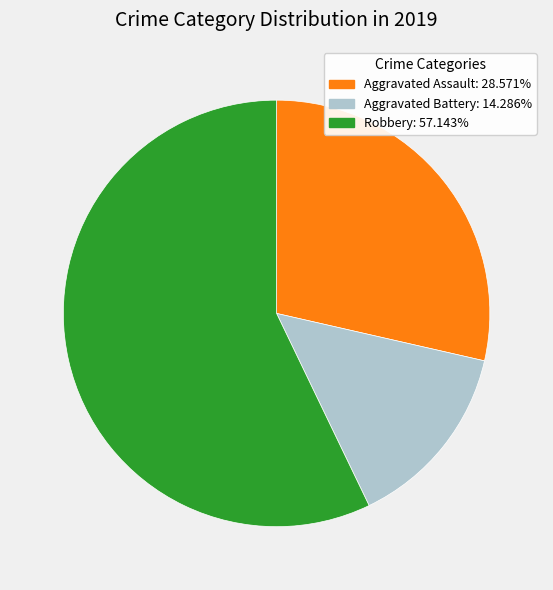

Does any single category account for the majority?

Yes